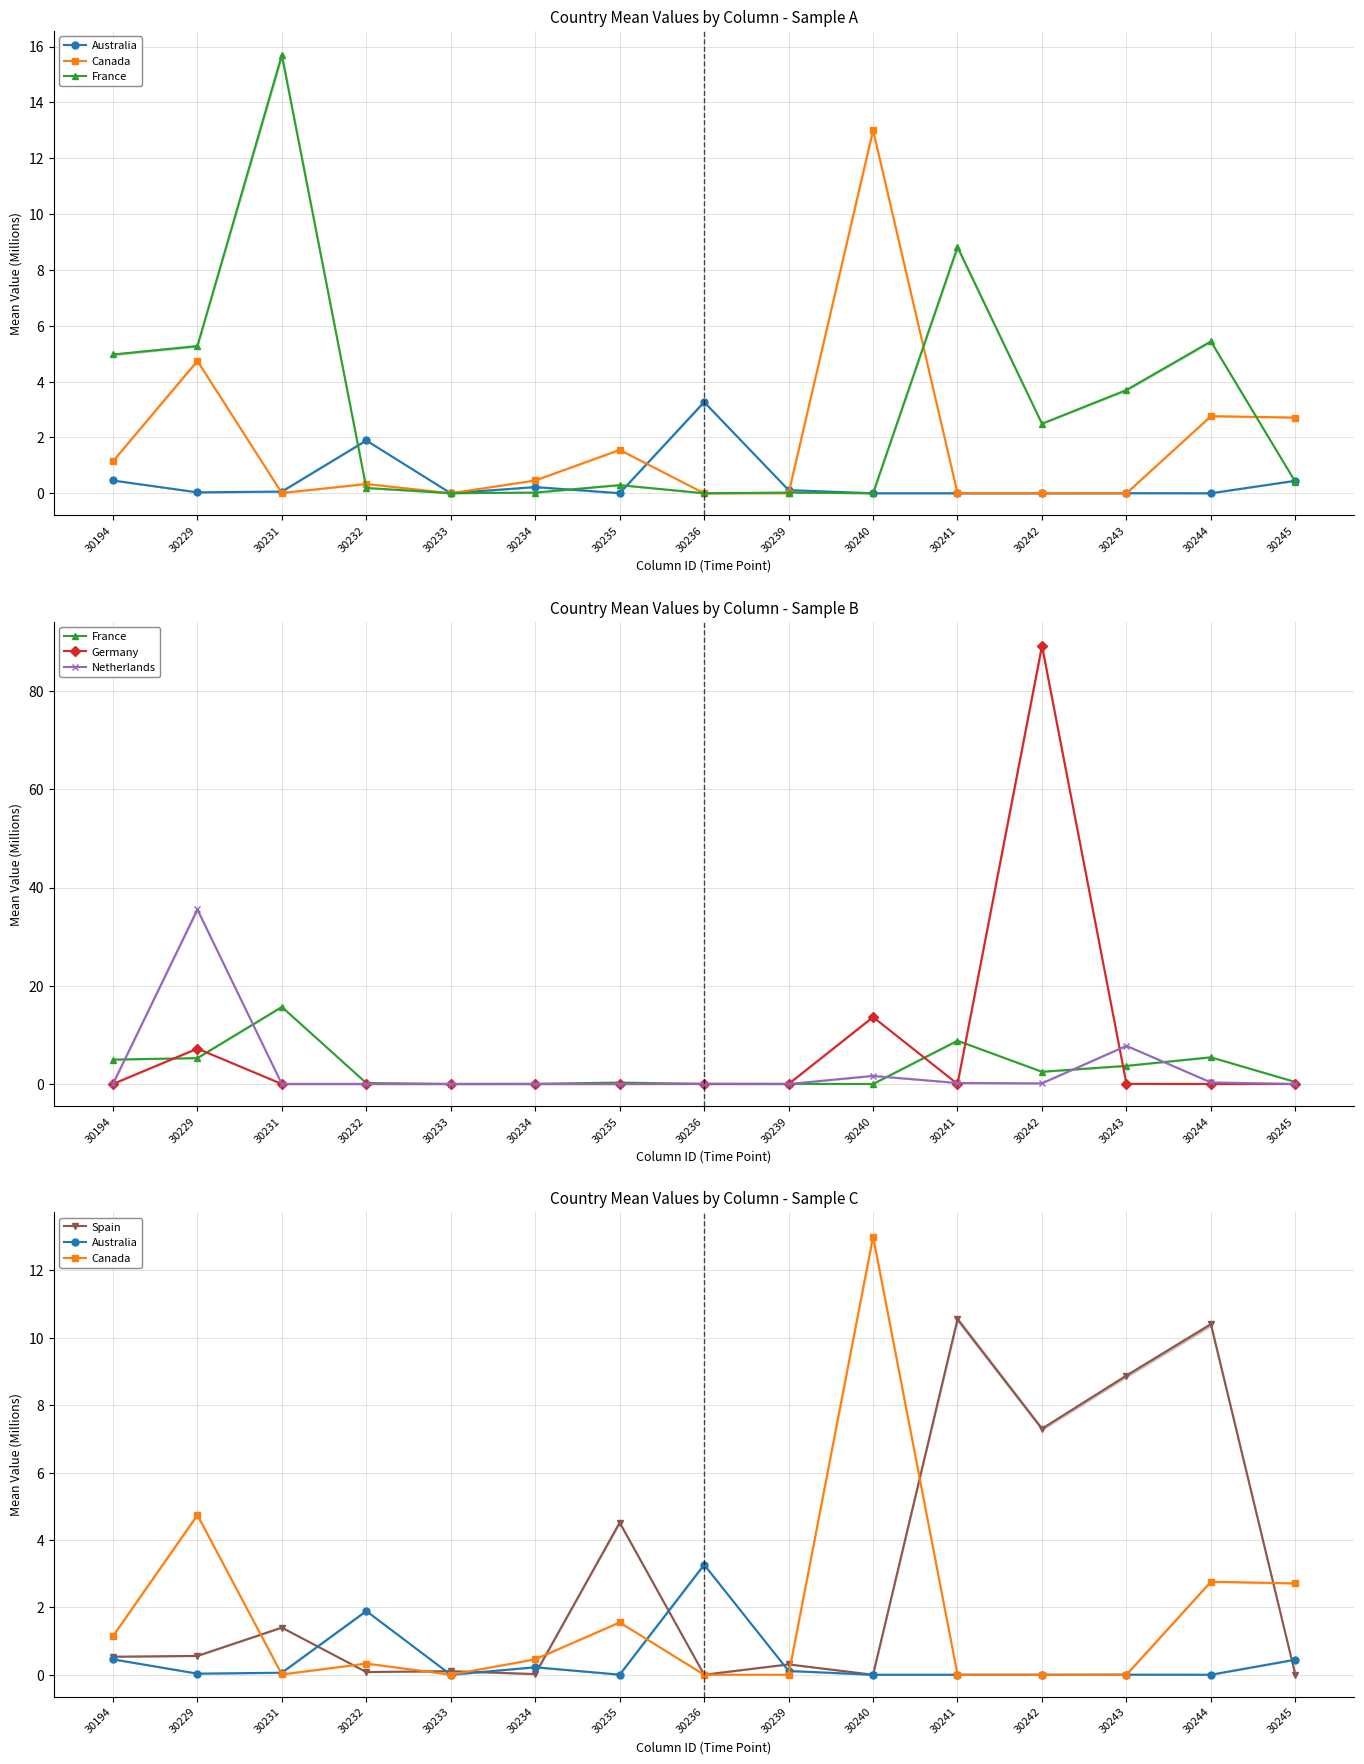

Does the chart have visible grid lines?

Yes